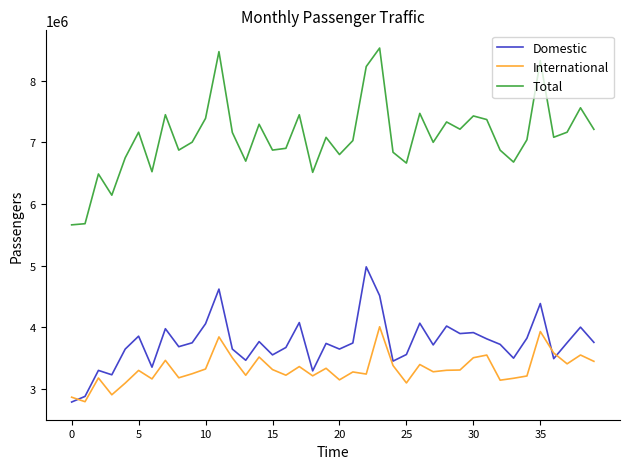

True or false: International and Total intersect in this chart.

False